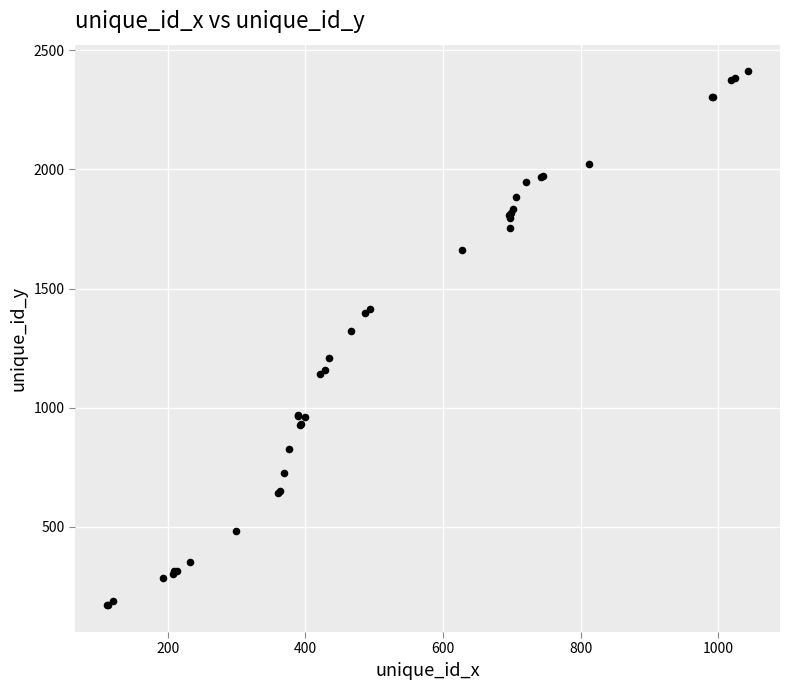

What Y value in the scatter plot is closest to 1291?

1322